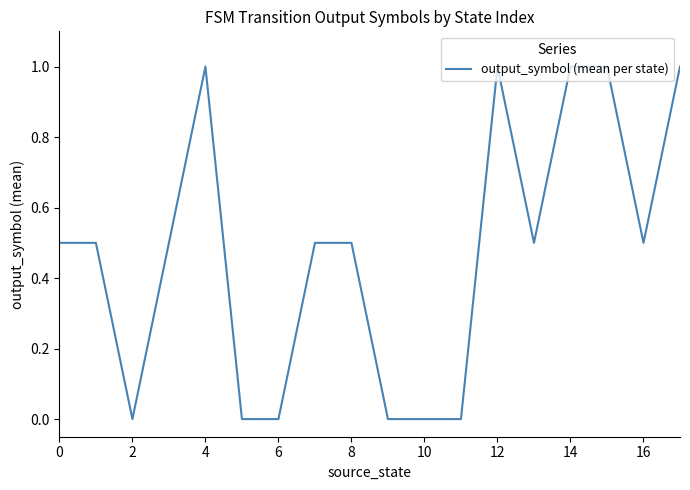

What is the maximum value shown in the chart?

1.0